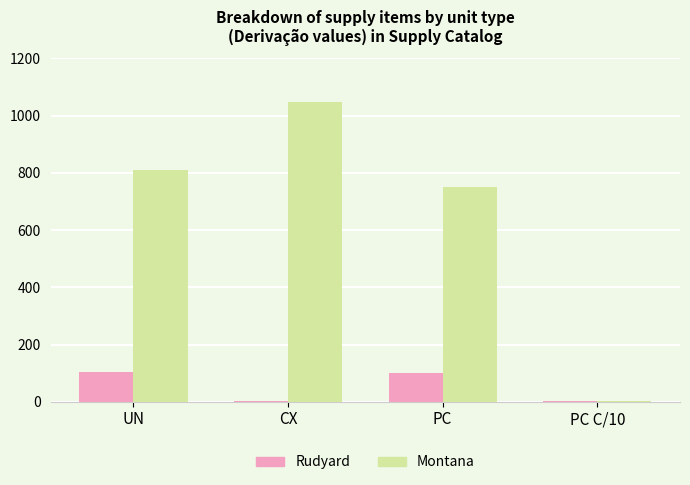

What is the total value across all series at UN?

914